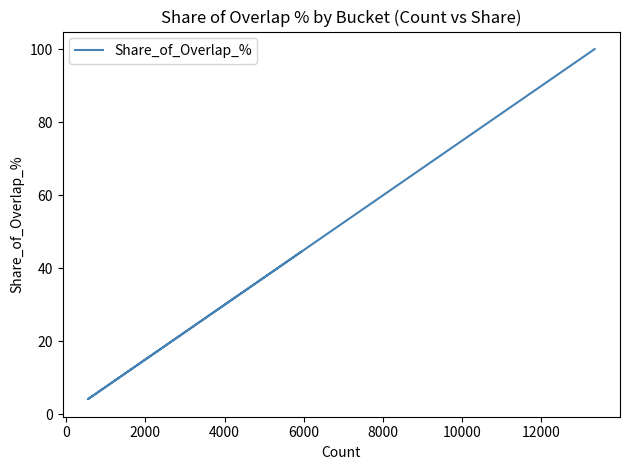

Reading right to left, transcribe all the data shown in this chart.

100.0	38.9	4.1	12.4	44.5